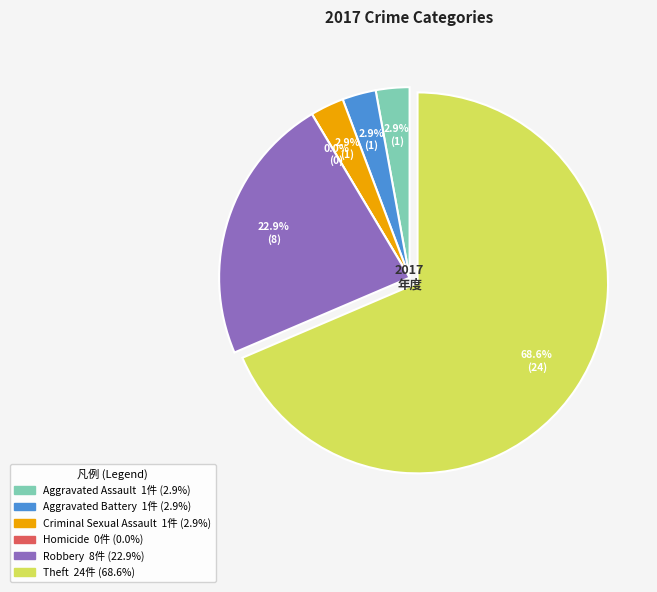

To the nearest percent, what is the combined percentage of Theft and Criminal Sexual Assault?

71%